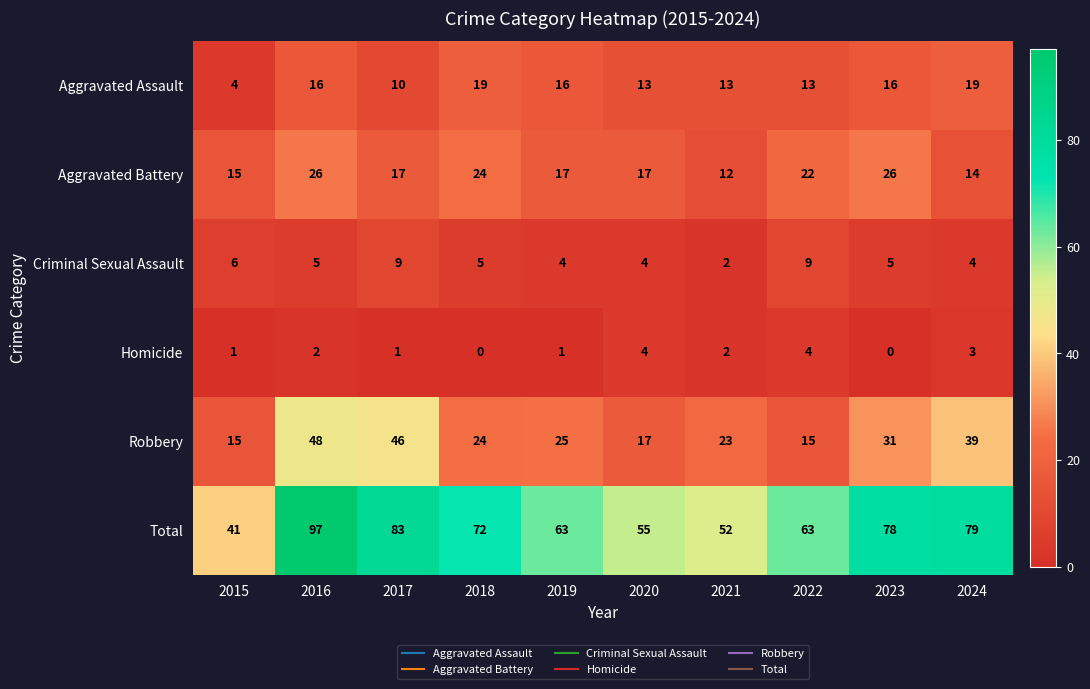

Rank the series at 2019 from highest to lowest value.

Total, Robbery, Aggravated Battery, Aggravated Assault, Criminal Sexual Assault, Homicide